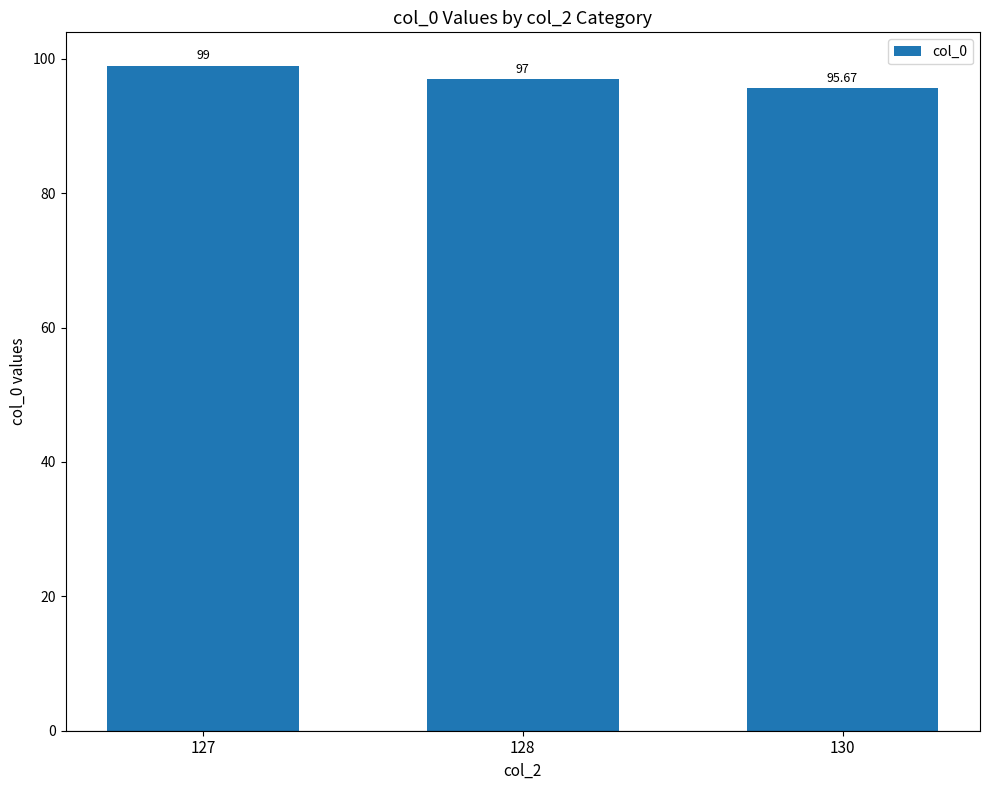

The chart shows a value of 99.0 at 127. True or false?

True